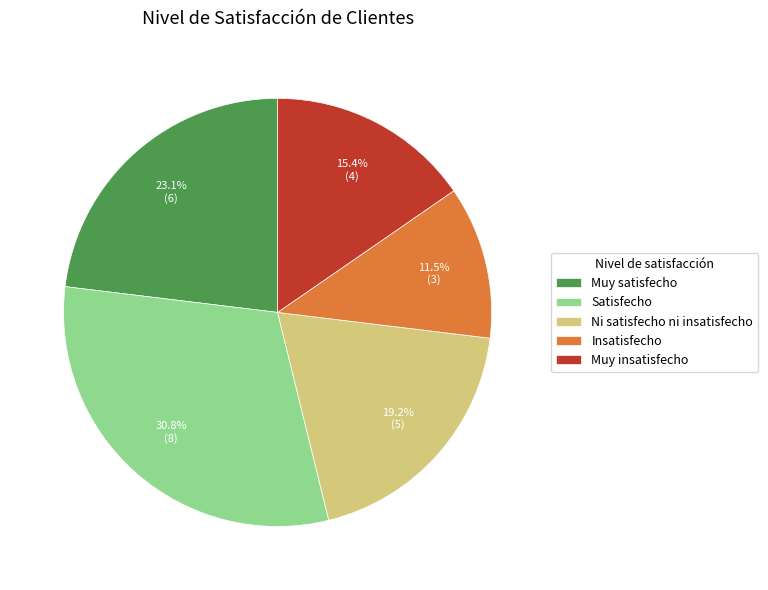

Rank the categories by value from highest to lowest.

Satisfecho, Muy satisfecho, Ni satisfecho ni insatisfecho, Muy insatisfecho, Insatisfecho